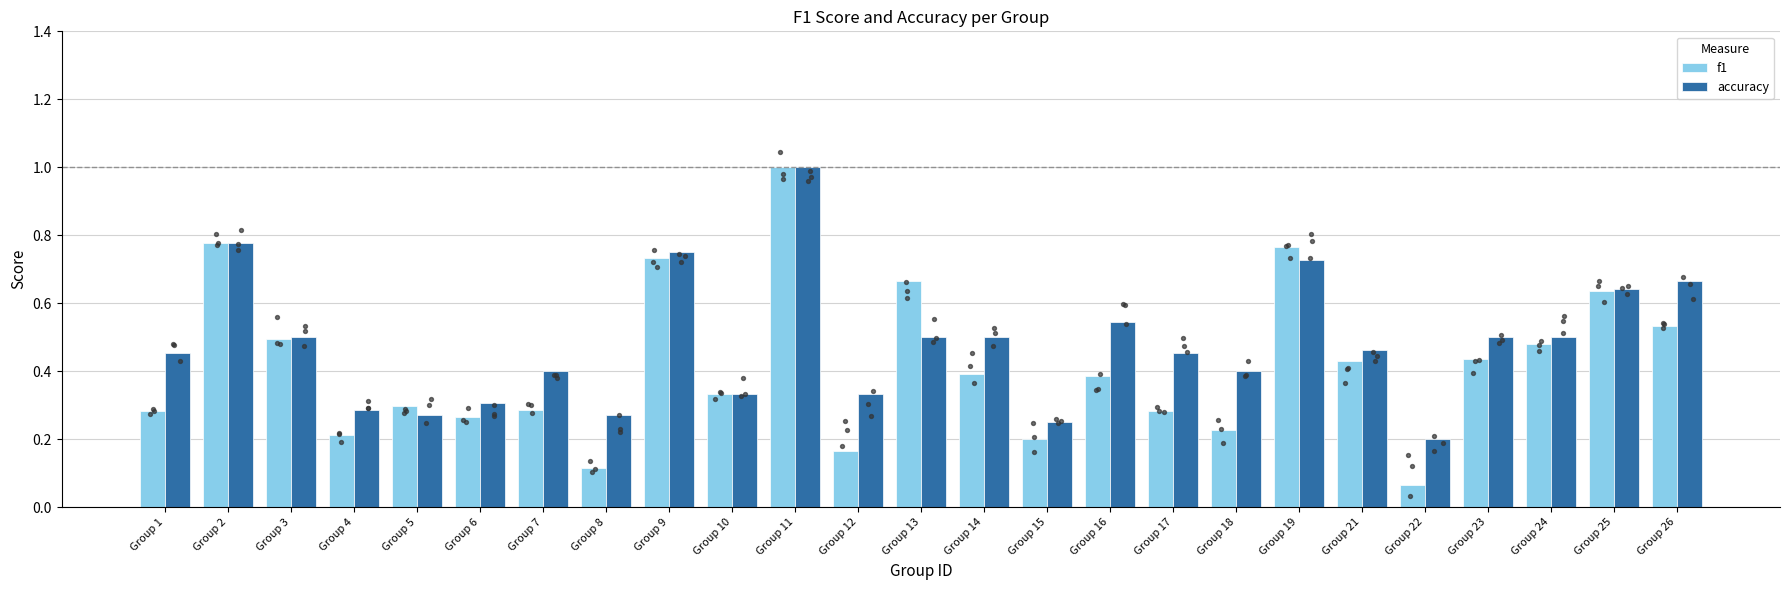

What is the total value across all series at Group 5?

0.6